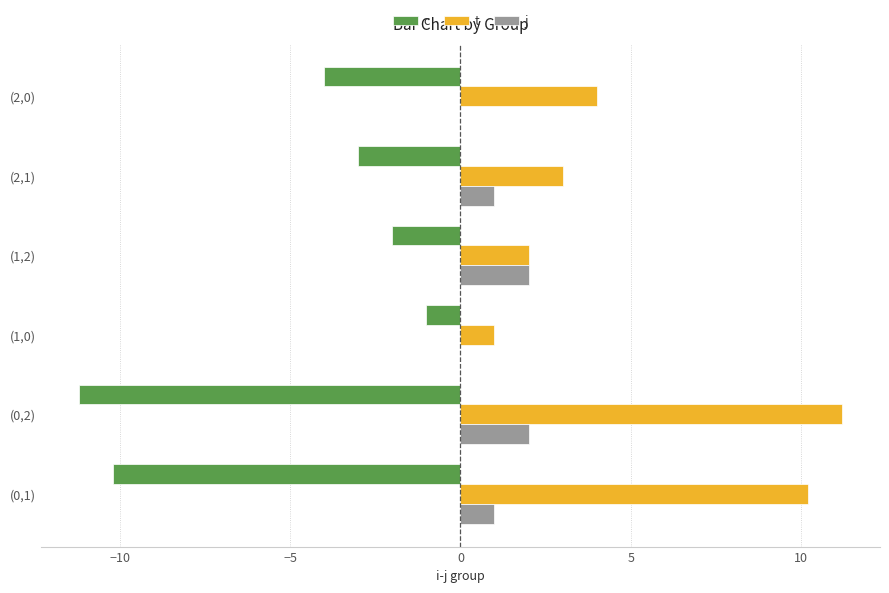

True or false: t has a value of 17.5 at (0,2).

False